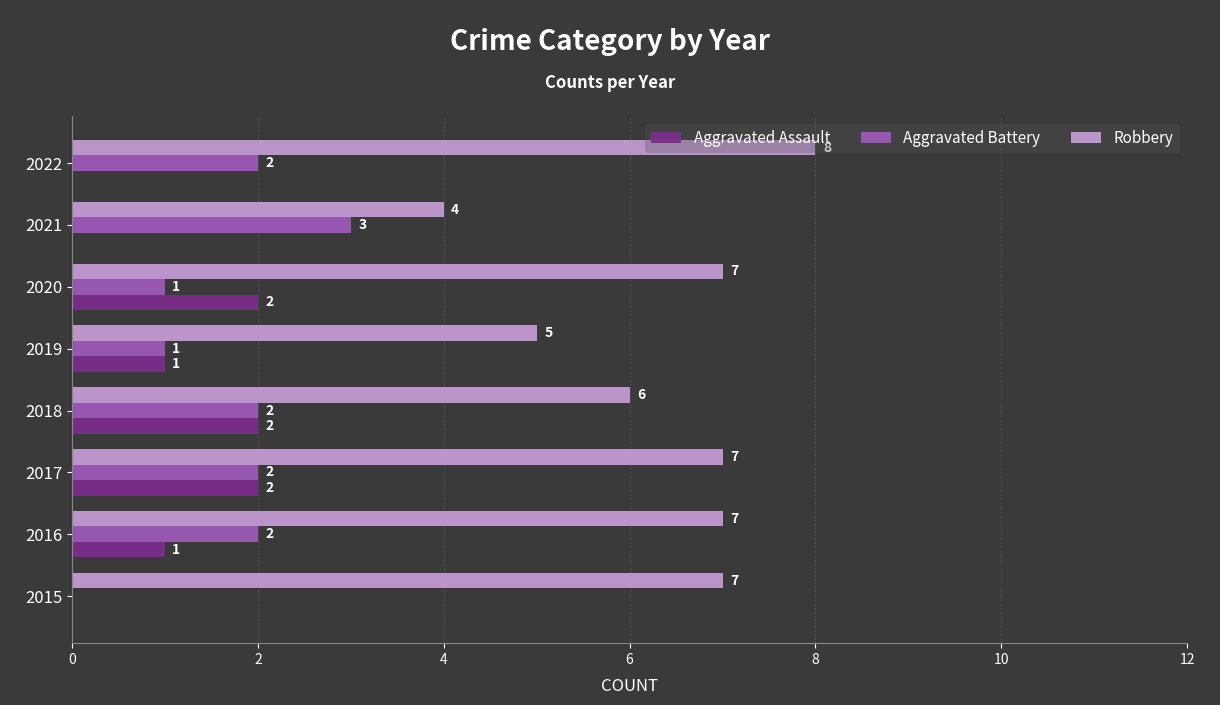

Which series has the largest total across all categories?

Robbery